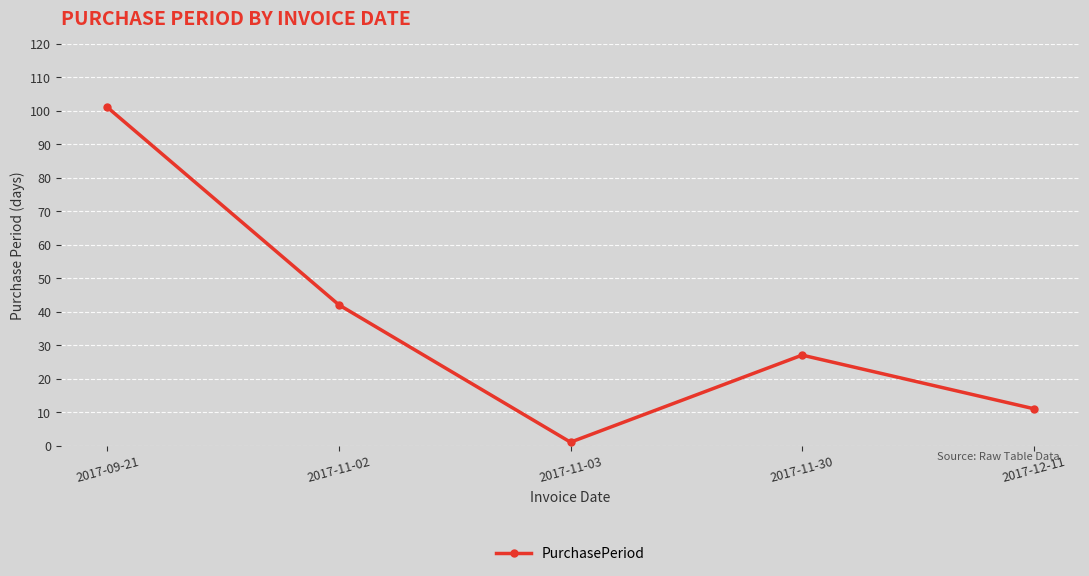

The chart shows a value of 42 at 2017-11-02. True or false?

True